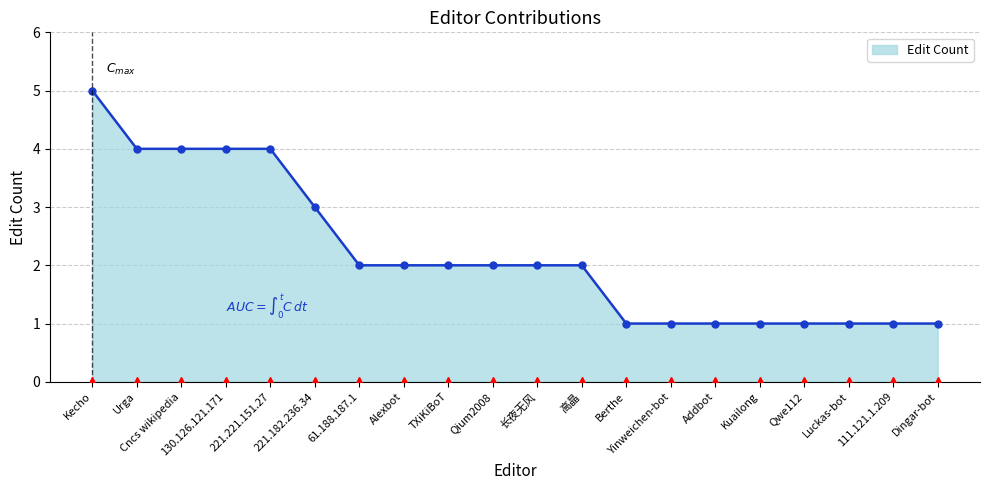

Between Urga and Yinweichen-bot, which is larger?

Urga